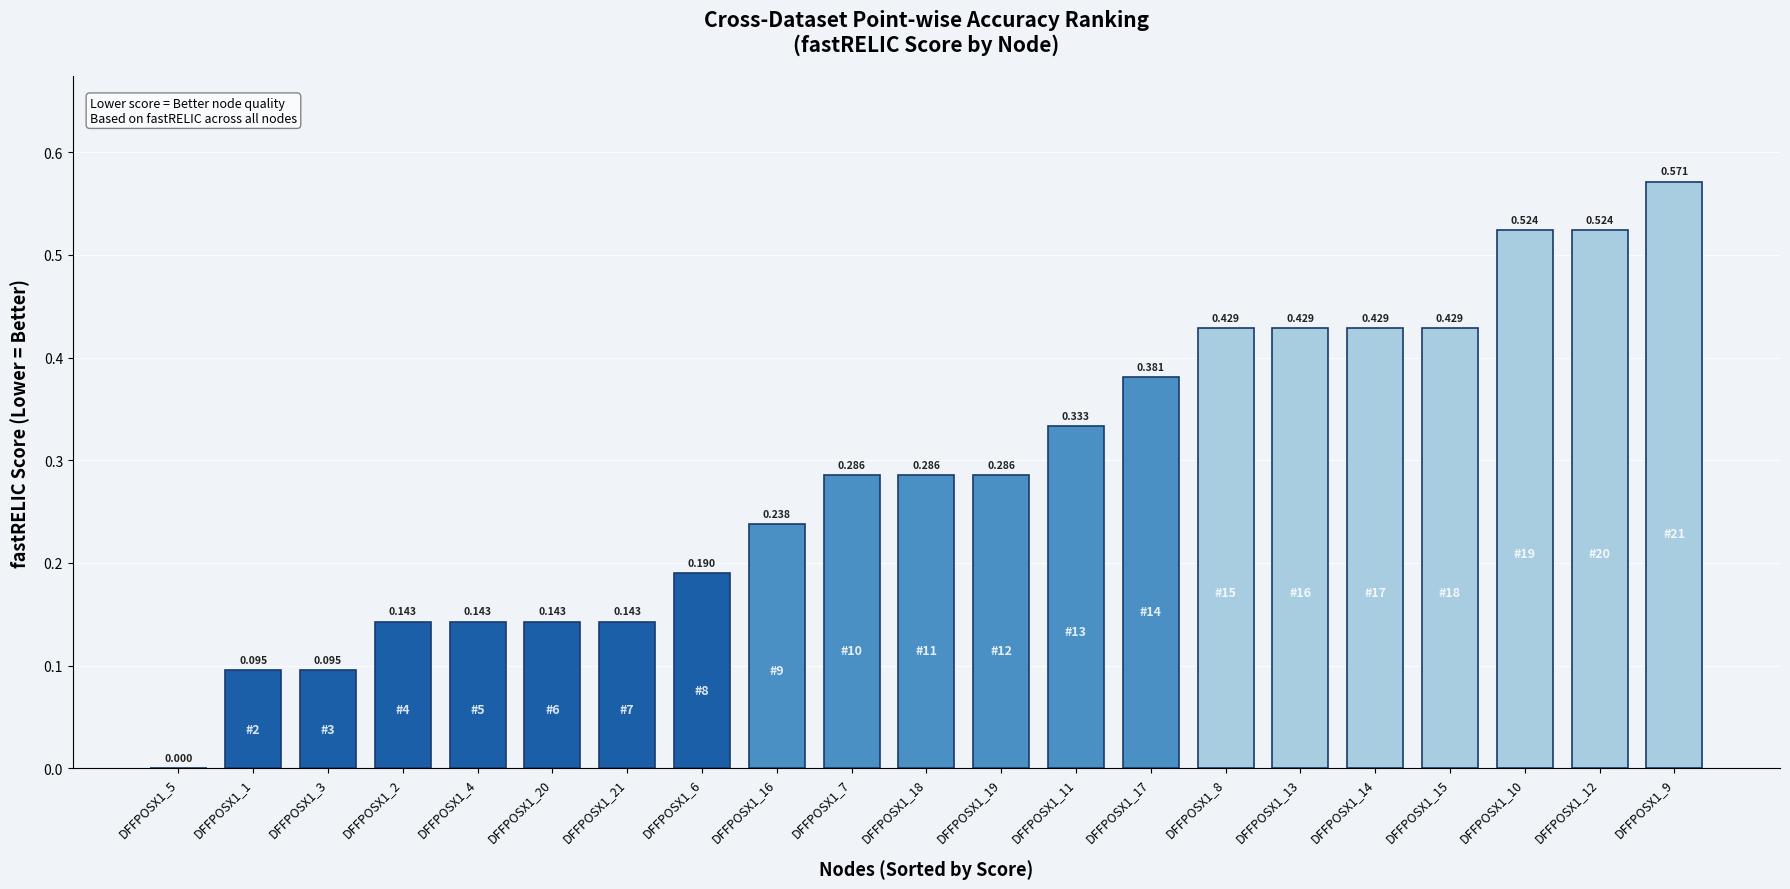

List the labels in order of value, largest first.

DFFPOSX1_9, DFFPOSX1_10, DFFPOSX1_12, DFFPOSX1_8, DFFPOSX1_13, DFFPOSX1_14, DFFPOSX1_15, DFFPOSX1_17, DFFPOSX1_11, DFFPOSX1_7, DFFPOSX1_18, DFFPOSX1_19, DFFPOSX1_16, DFFPOSX1_6, DFFPOSX1_2, DFFPOSX1_4, DFFPOSX1_20, DFFPOSX1_21, DFFPOSX1_1, DFFPOSX1_3, DFFPOSX1_5